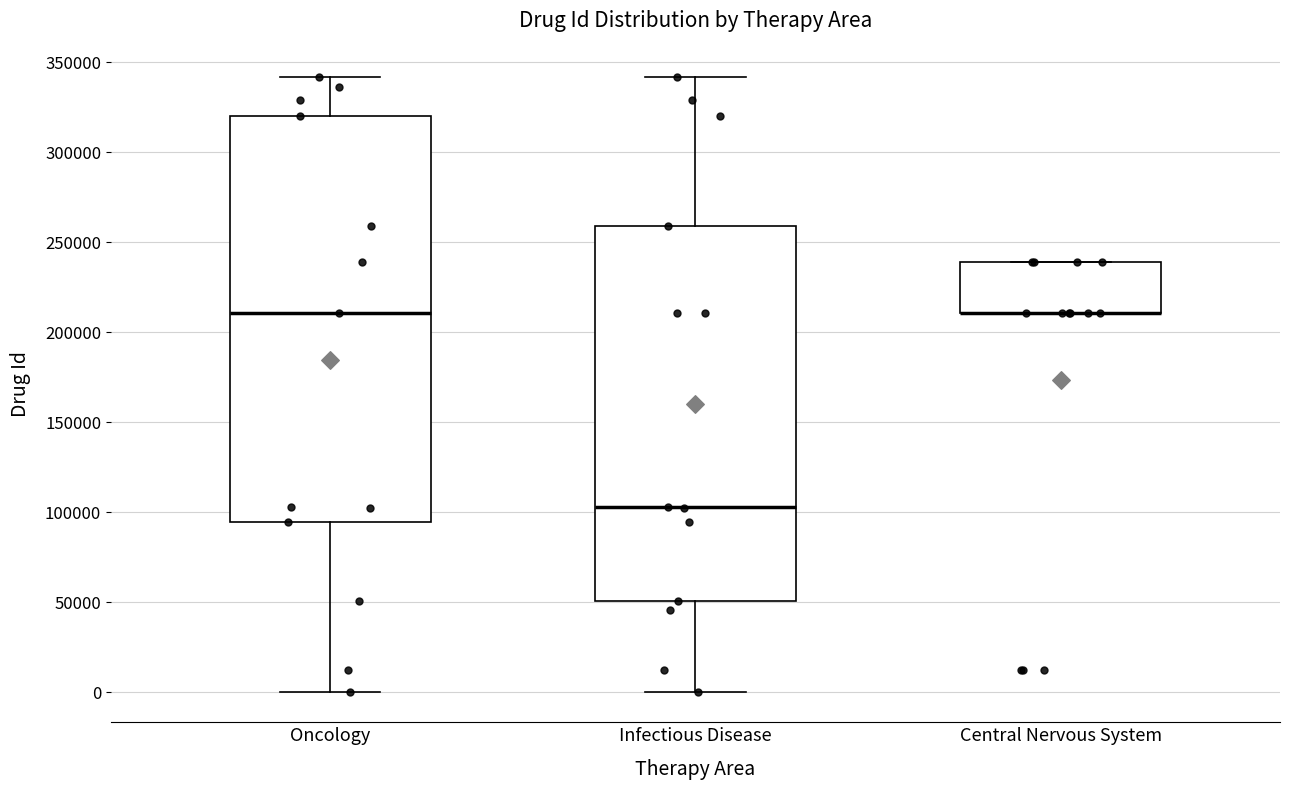

Where does the median line of the box for Infectious Disease sit on the y-axis? The values are not printed on the chart, so give them approximately, as read against the axis.

105000